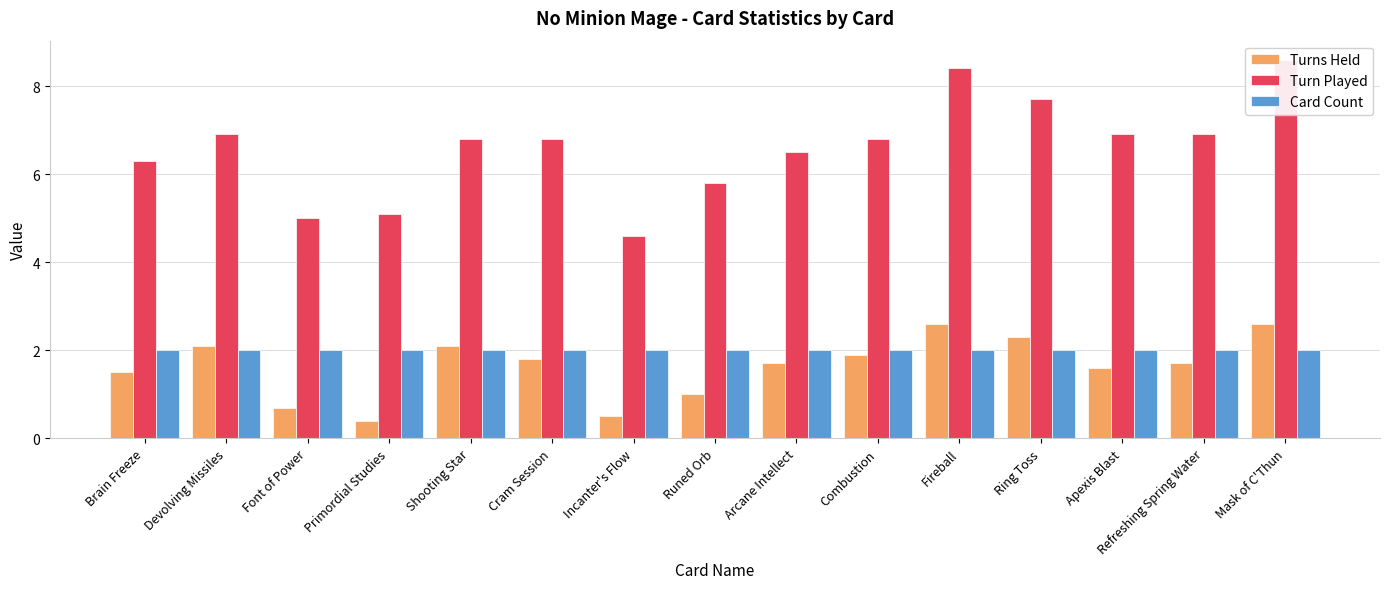

Rank the series at Incanter's Flow from lowest to highest value.

Turns Held, Card Count, Turn Played